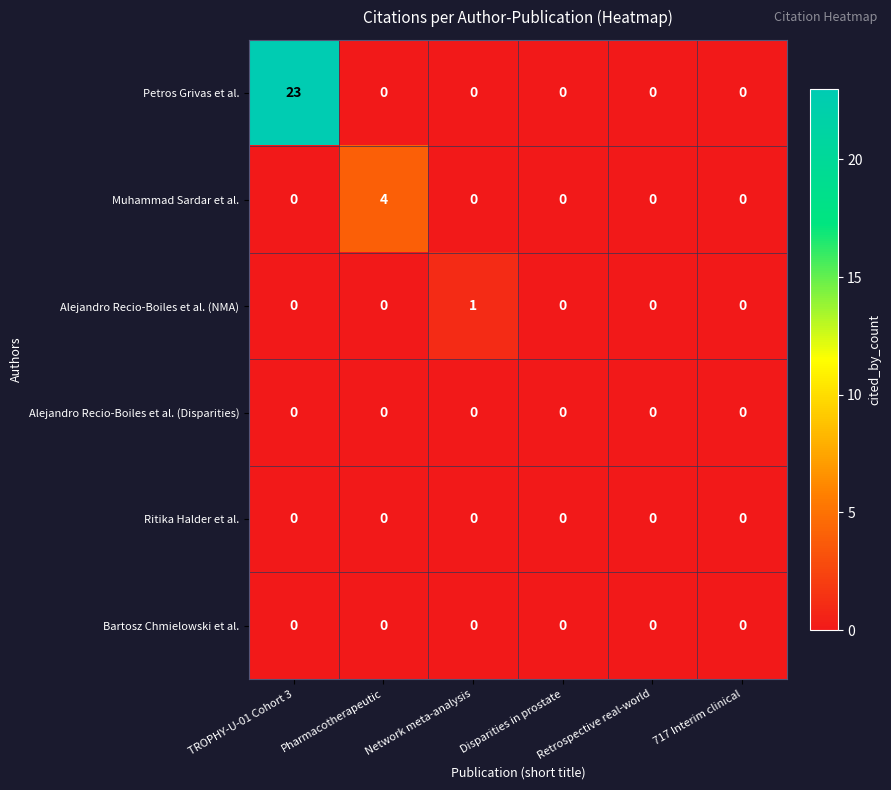

What is the greatest value displayed?

23